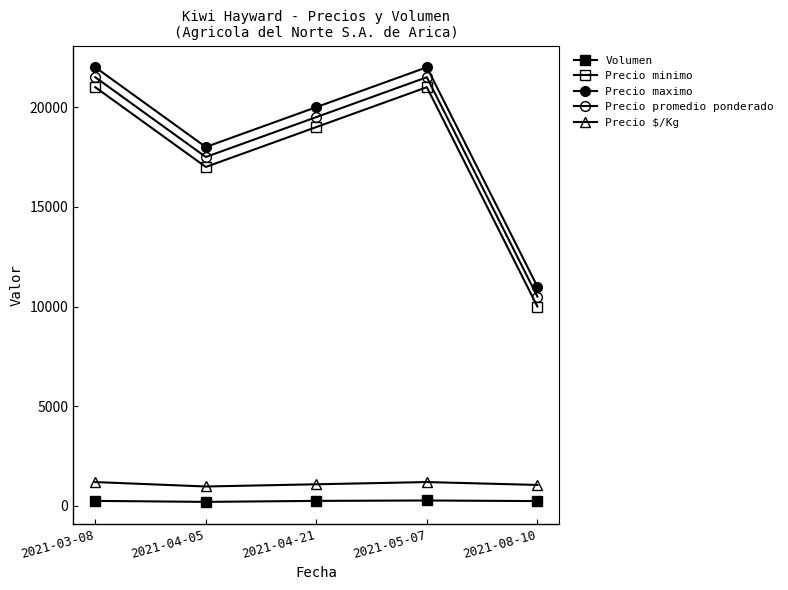

How many data points in Precio minimo are less than 19000?

2